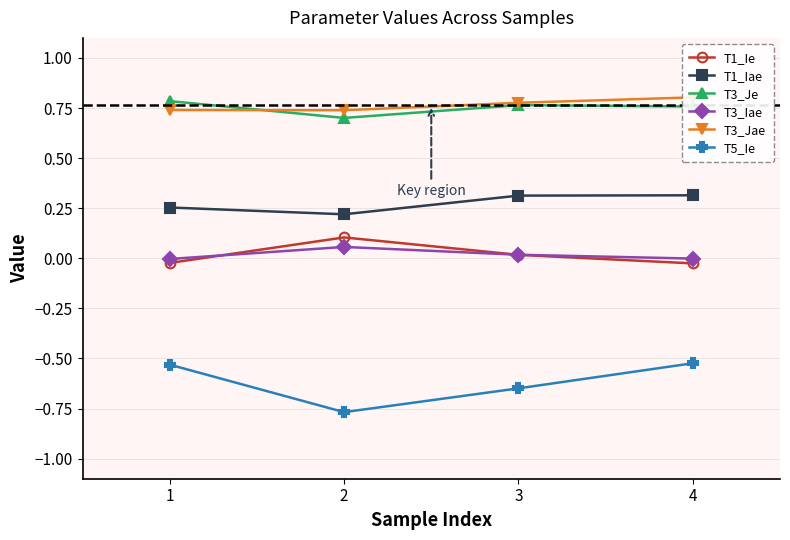

Which category has the lowest value across all series?

2